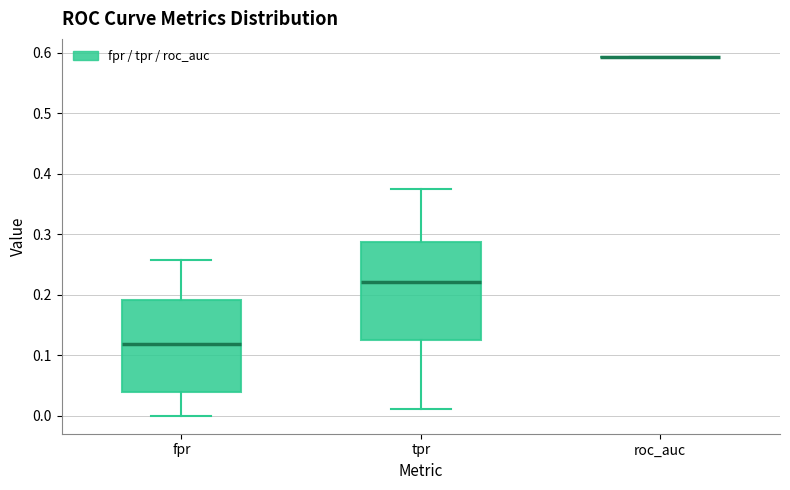

Reading left to right, transcribe this box plot: for each box, give where its median line is, the range the box spans, and where its two whiskers end, as read against the y-axis. The values are not printed on the chart, so give them approximately, as read against the axis.

fpr: median 0.12, box 0.04 to 0.19, whiskers 0.00 to 0.26
tpr: median 0.22, box 0.13 to 0.29, whiskers 0.01 to 0.38
roc_auc: box collapsed to a line at 0.59, whiskers 0.59 to 0.59